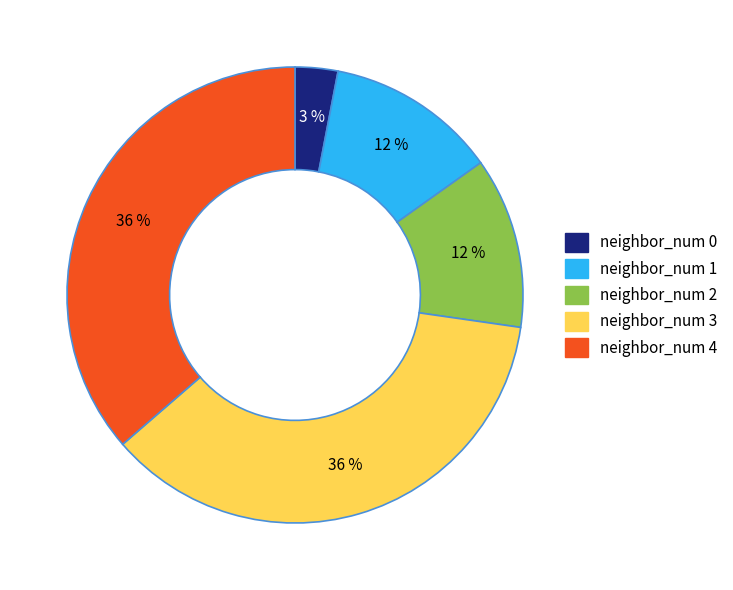

What is the ratio of the value at neighbor_num 3 to the value at neighbor_num 4?

1.0